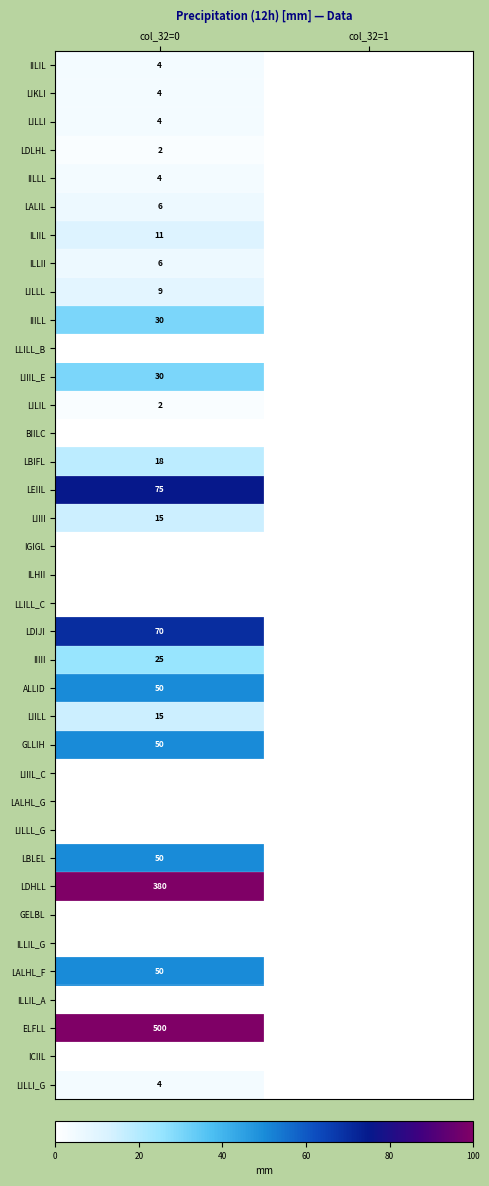

The value of LDIJI at col_32=0 is 70. True or false?

True